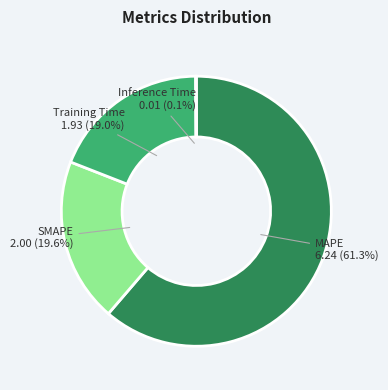

True or false: MAPE accounts for 61% of the total.

True